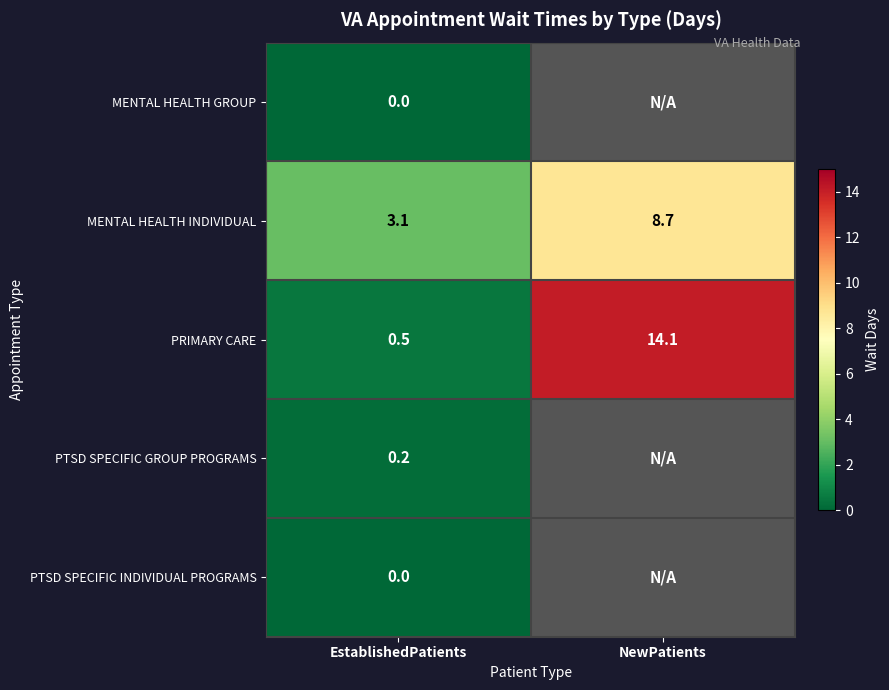

Rank the categories by MENTAL HEALTH INDIVIDUAL value from lowest to highest.

EstablishedPatients, NewPatients